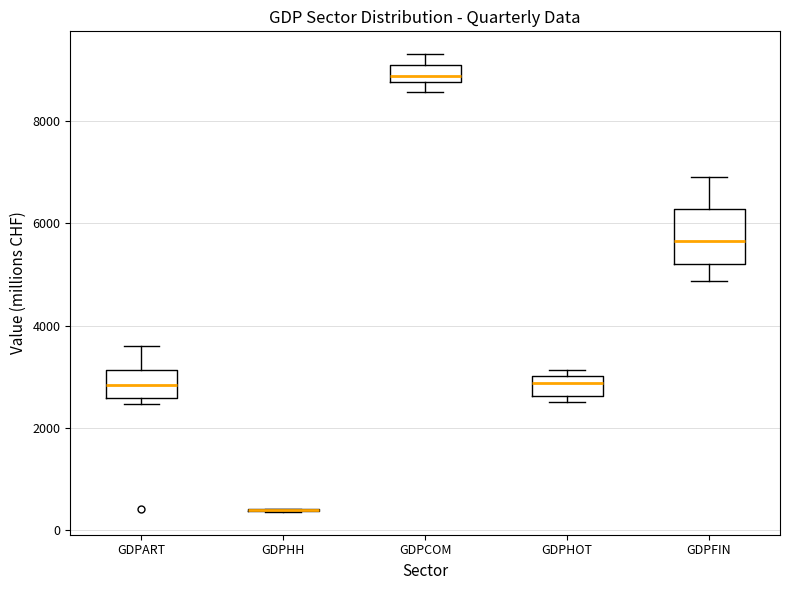

Reading left to right, read every box against the y-axis: the position of its median line, the range the box covers, and the ends of its whiskers. The values are not printed on the chart, so give them approximately, as read against the axis.

GDPART: median 2800, box 2600 to 3200, whiskers 2400 to 3600
GDPHH: box collapsed to a line at 400, whiskers 400 to 400
GDPCOM: median 8800 (just above the box's lower edge), box 8800 to 9000, whiskers 8600 to 9400
GDPHOT: median 2800, box 2600 to 3000, whiskers 2600 (just below the box's lower edge) to 3200
GDPFIN: median 5600, box 5200 to 6200, whiskers 4800 to 7000